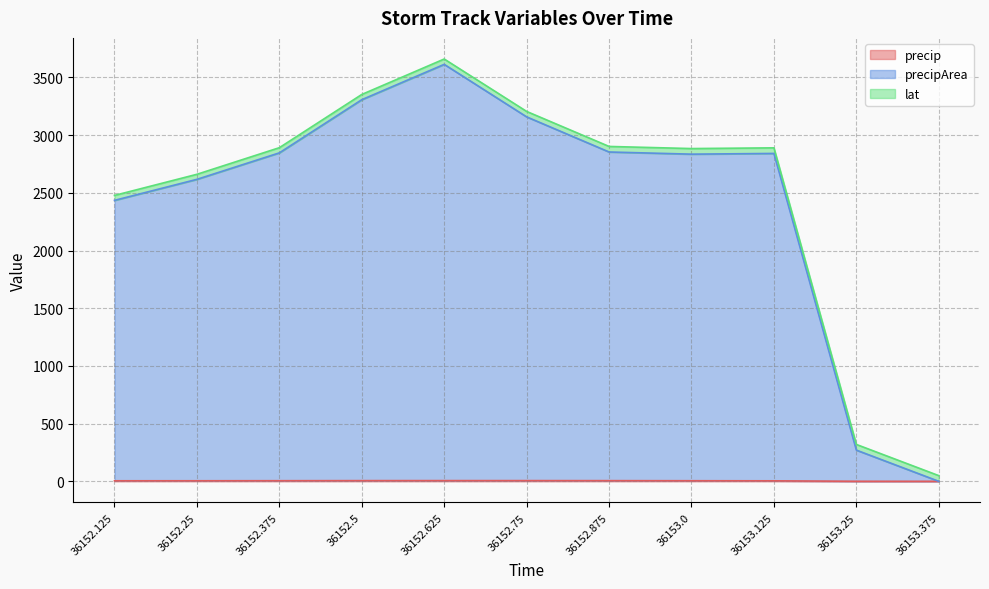

At which category is the sum across all series the highest?

36152.625